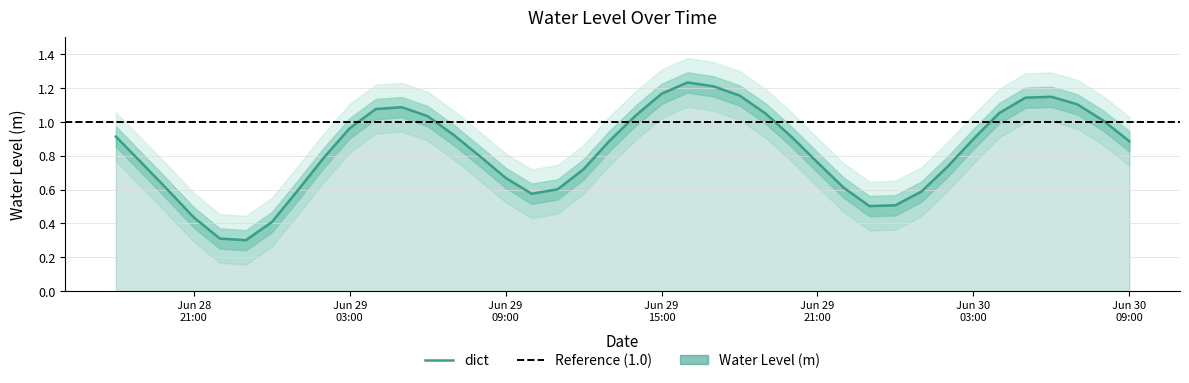

What is the minimum value for dict?

0.3